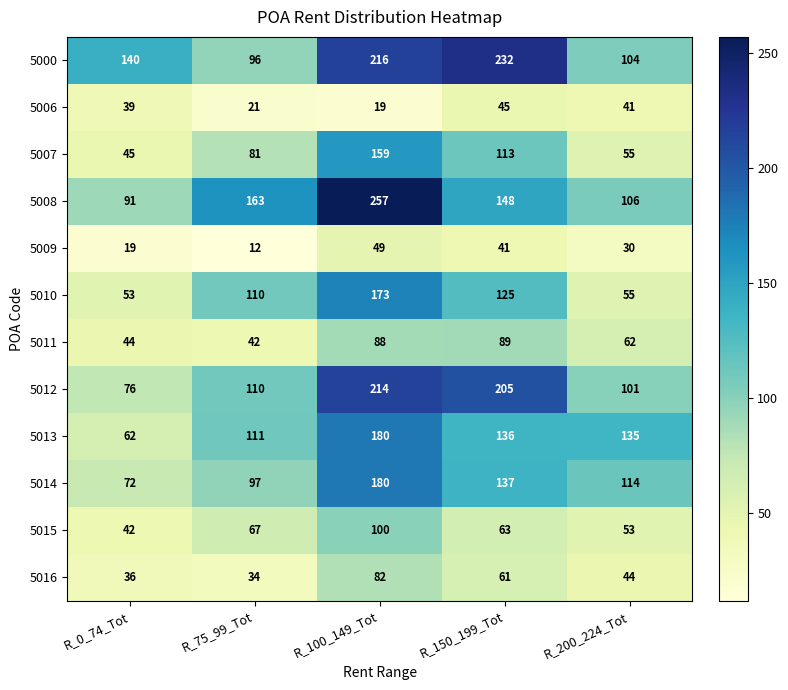

What is the greatest value displayed?

257